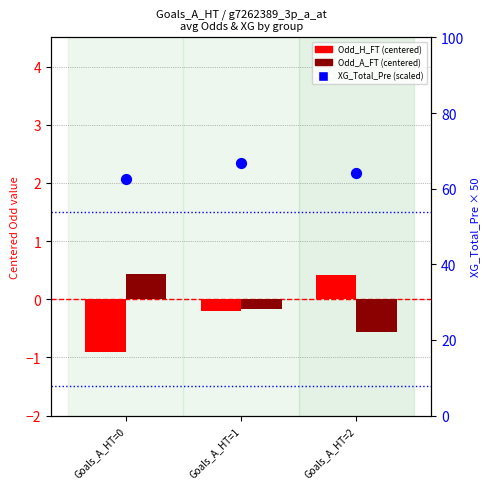

At how many categories does at least one series exceed 13?

3